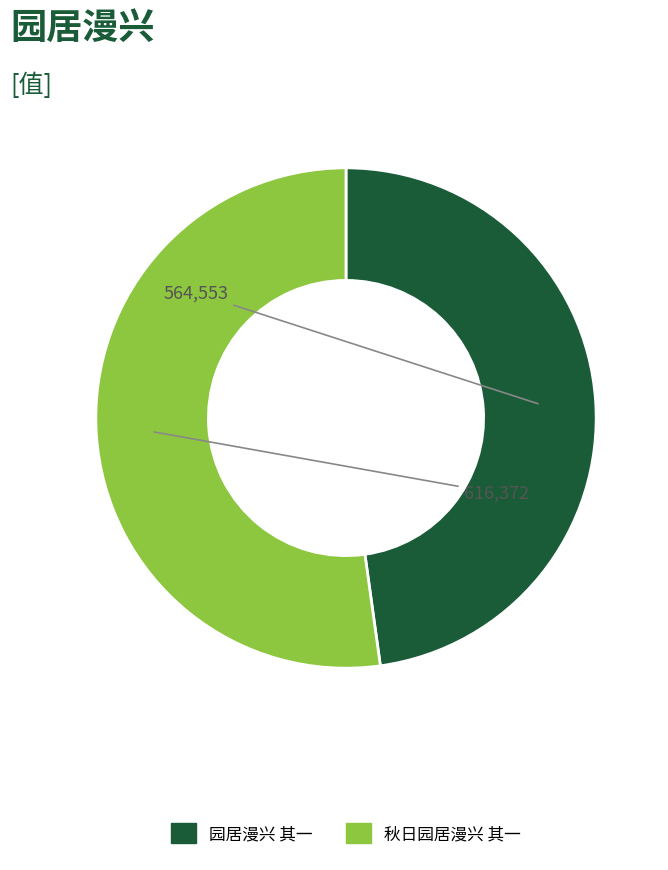

Does 秋日园居漫兴 其一 account for over 50% of the chart?

Yes